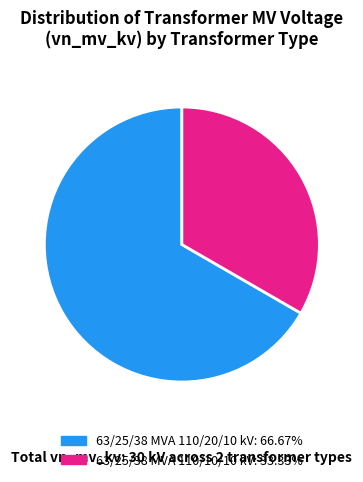

Count the number of slices in the pie.

2